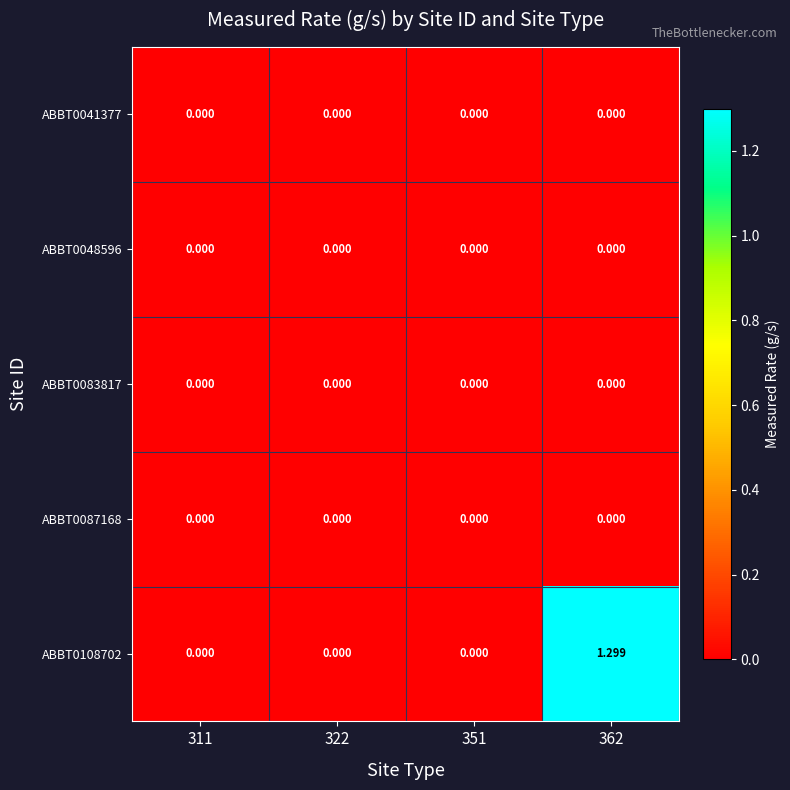

Which category has the highest value across all series?

362